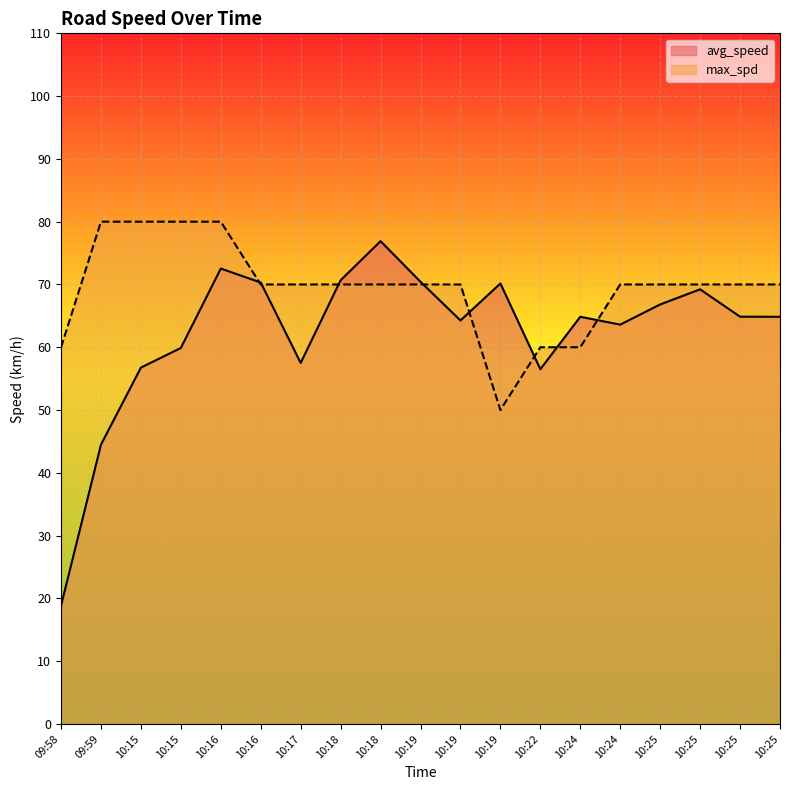

After their last crossing, which series has the higher values: avg_speed or max_spd?

max_spd